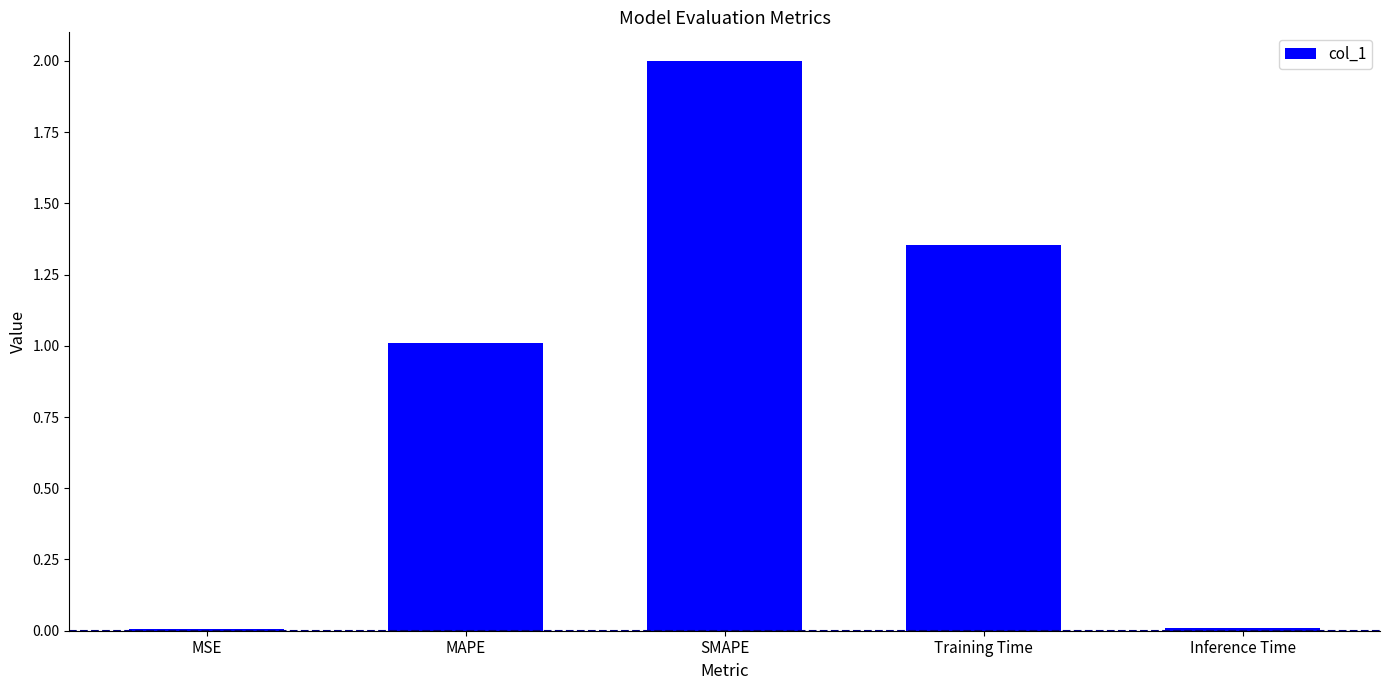

What is the sum of all values?

4.4